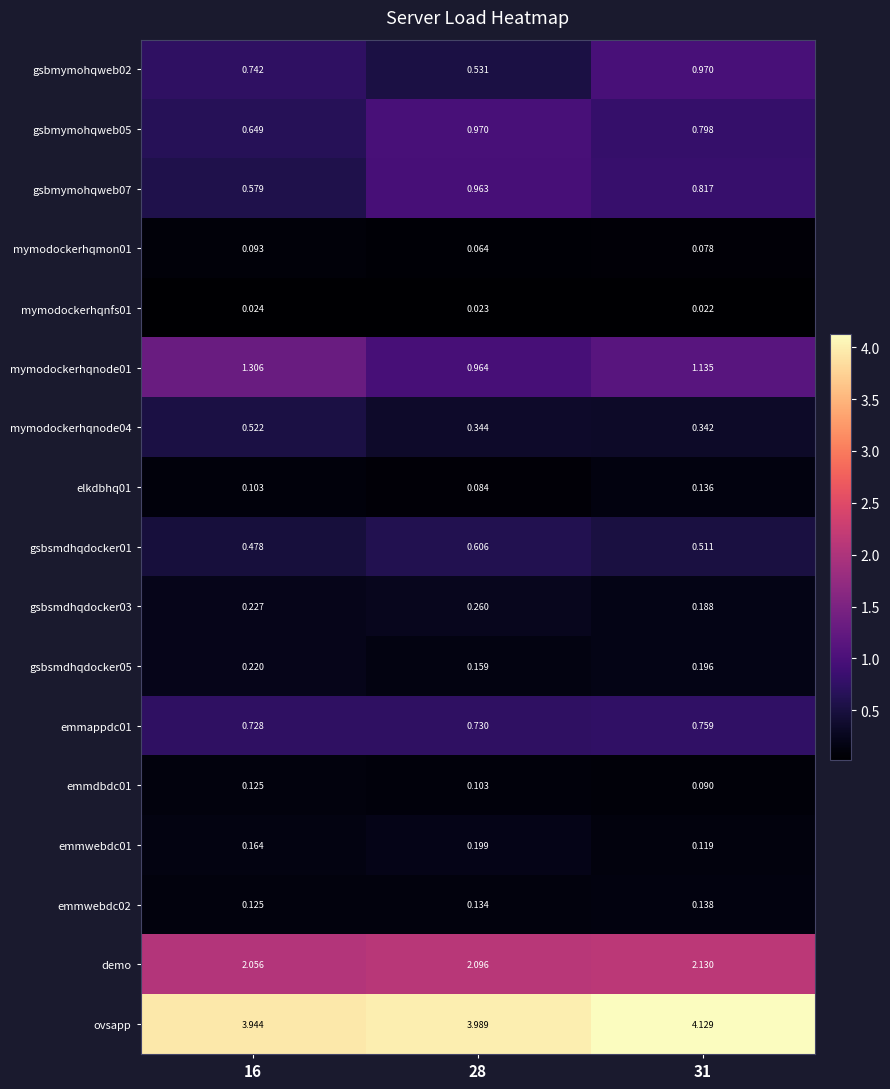

Which label corresponds to the smallest value in the chart?

31